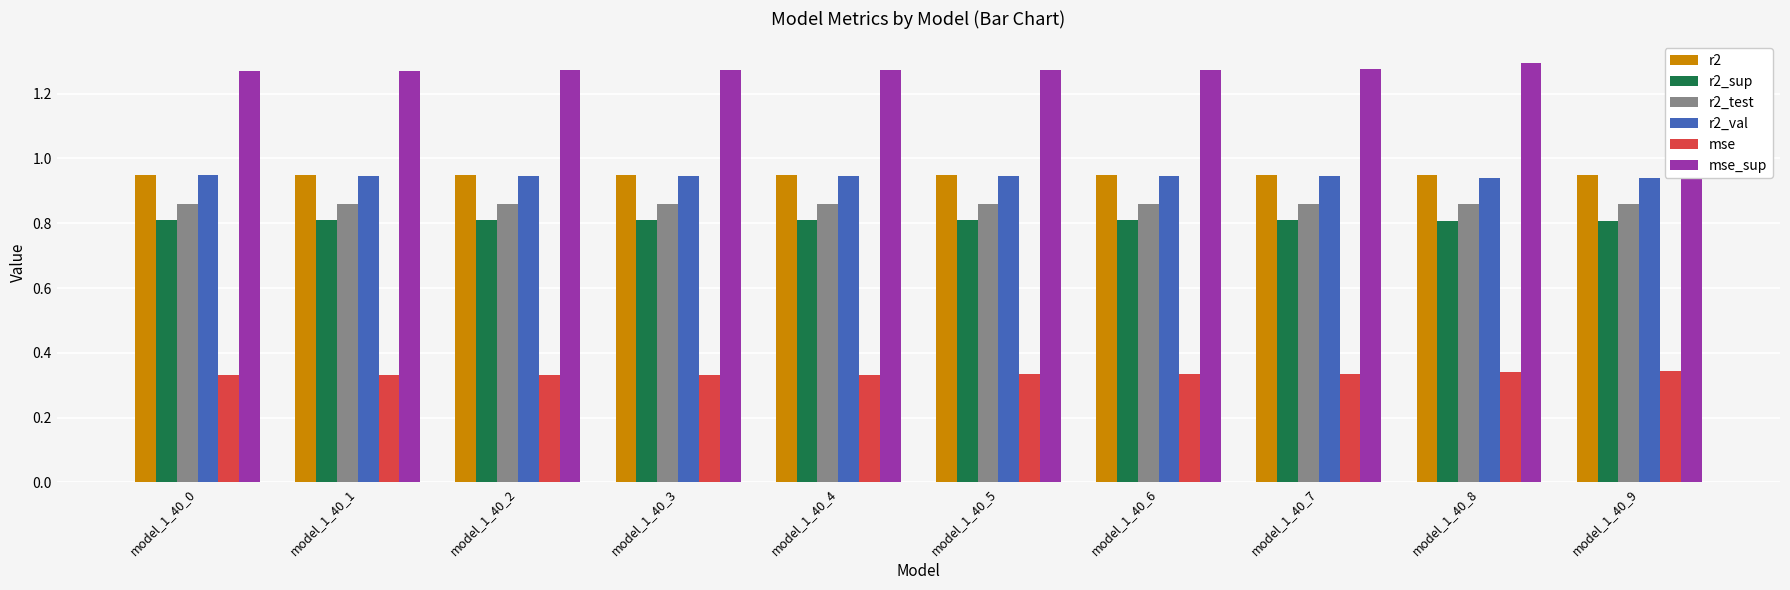

The r2_test series shows 1.5 at model_1_40_5. True or false?

False